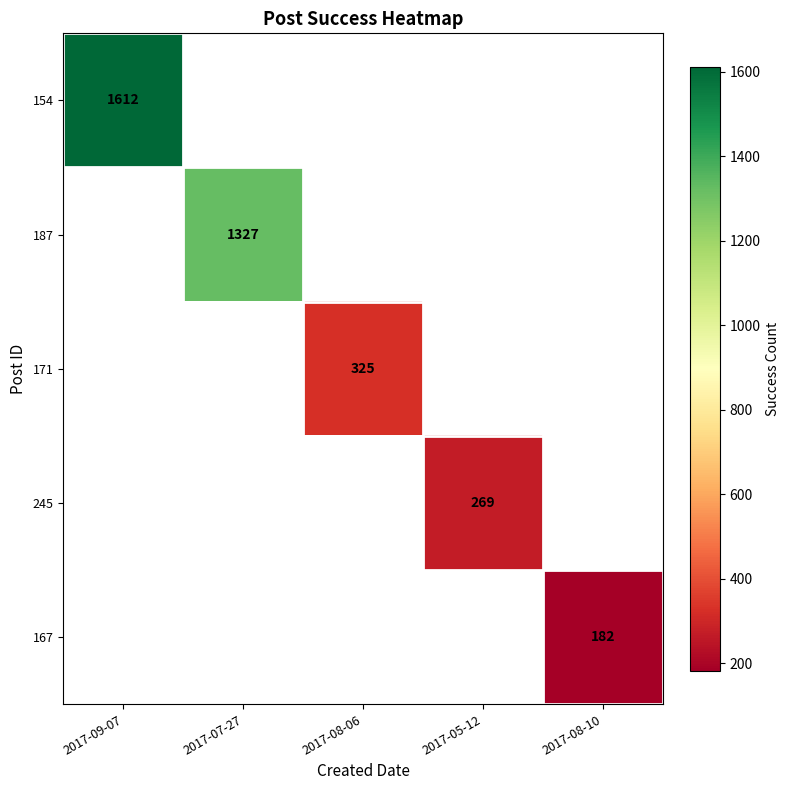

Is it true that 187 equals 1327 at 2017-07-27?

True